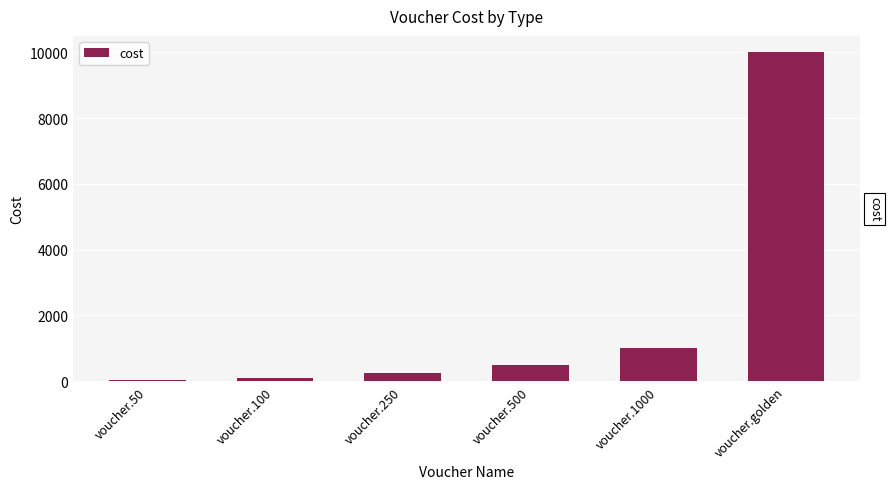

How many values are below 500?

3